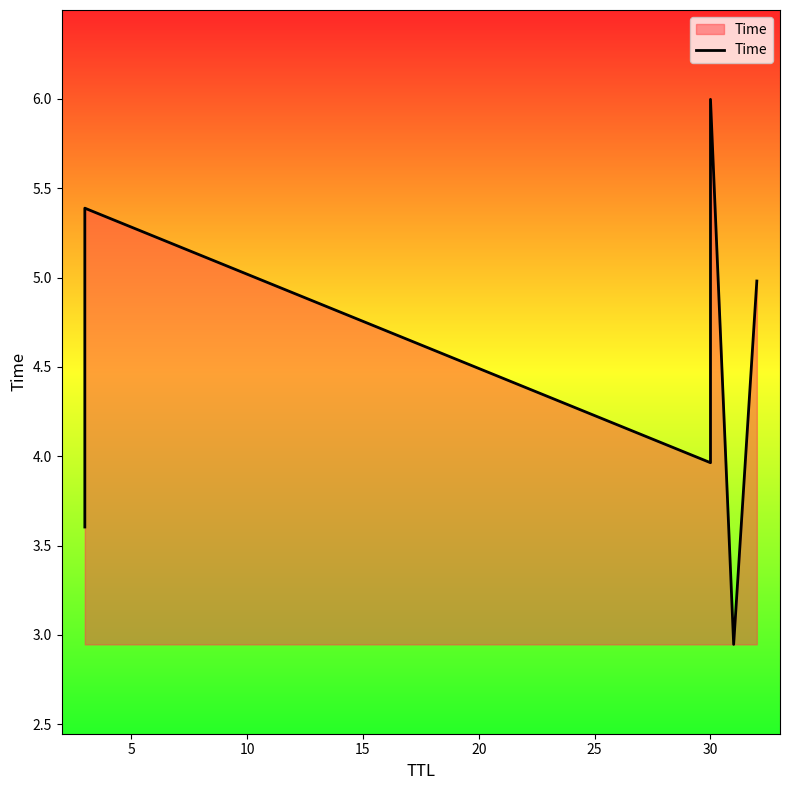

Count the number of values greater than 4.

3